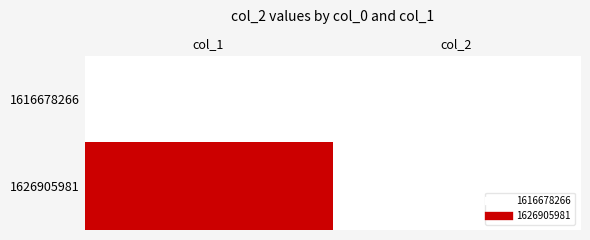

Count the number of data series in this chart.

2